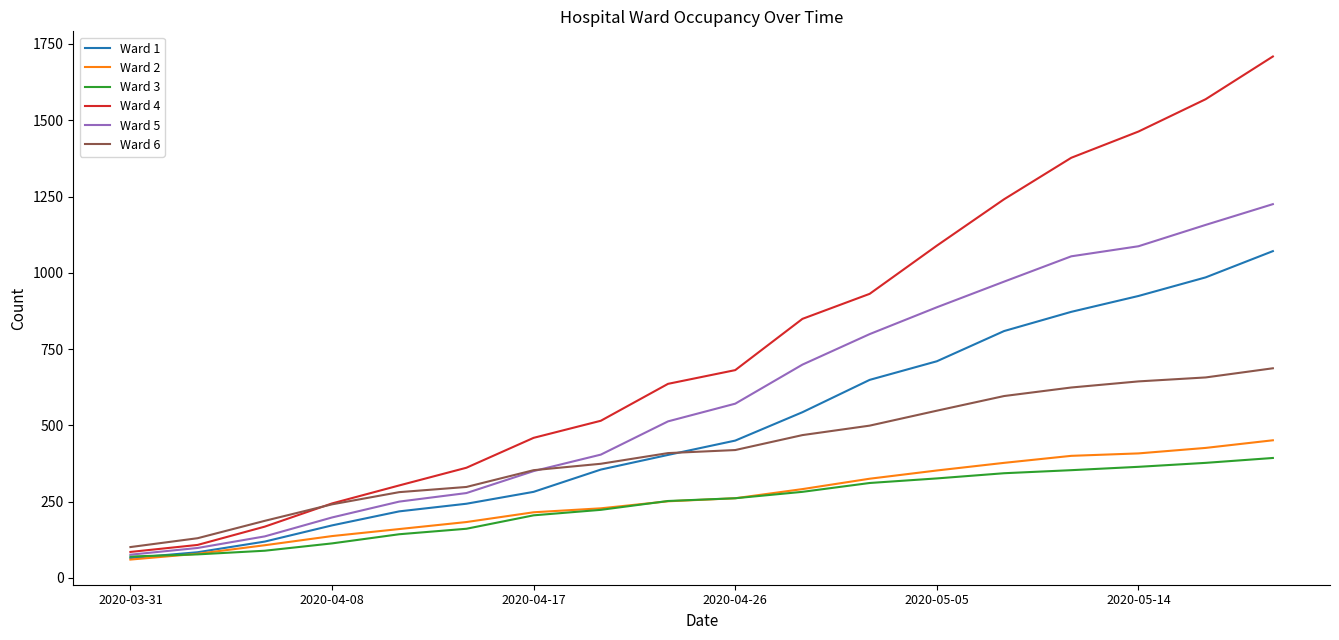

Which series has the widest spread of values?

Ward 4